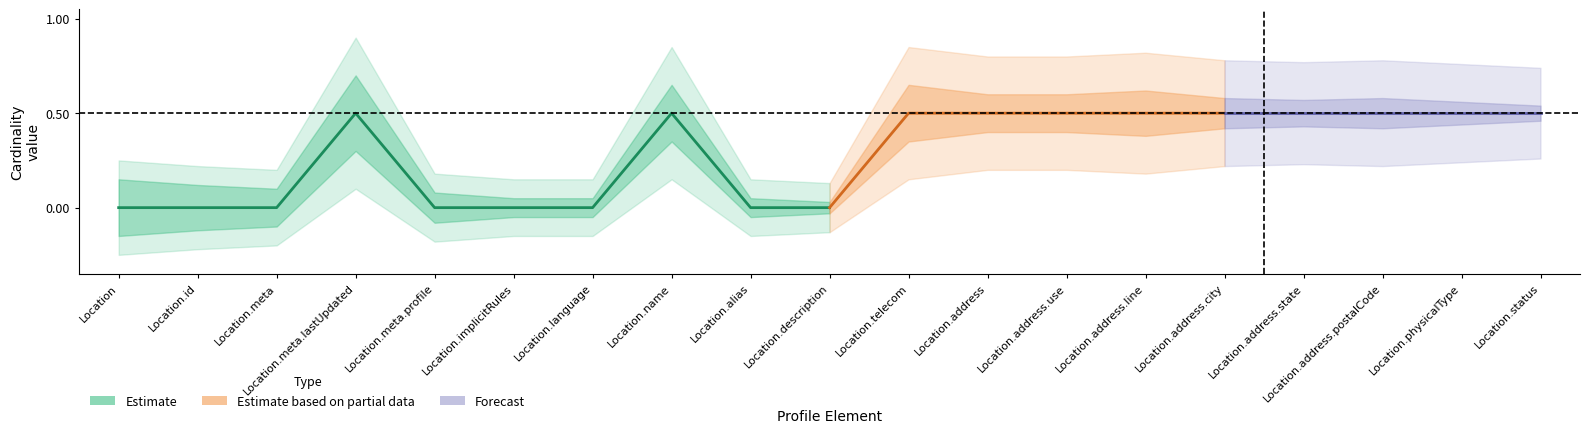

Is it true that base_min equals 0 at Location.telecom?

True